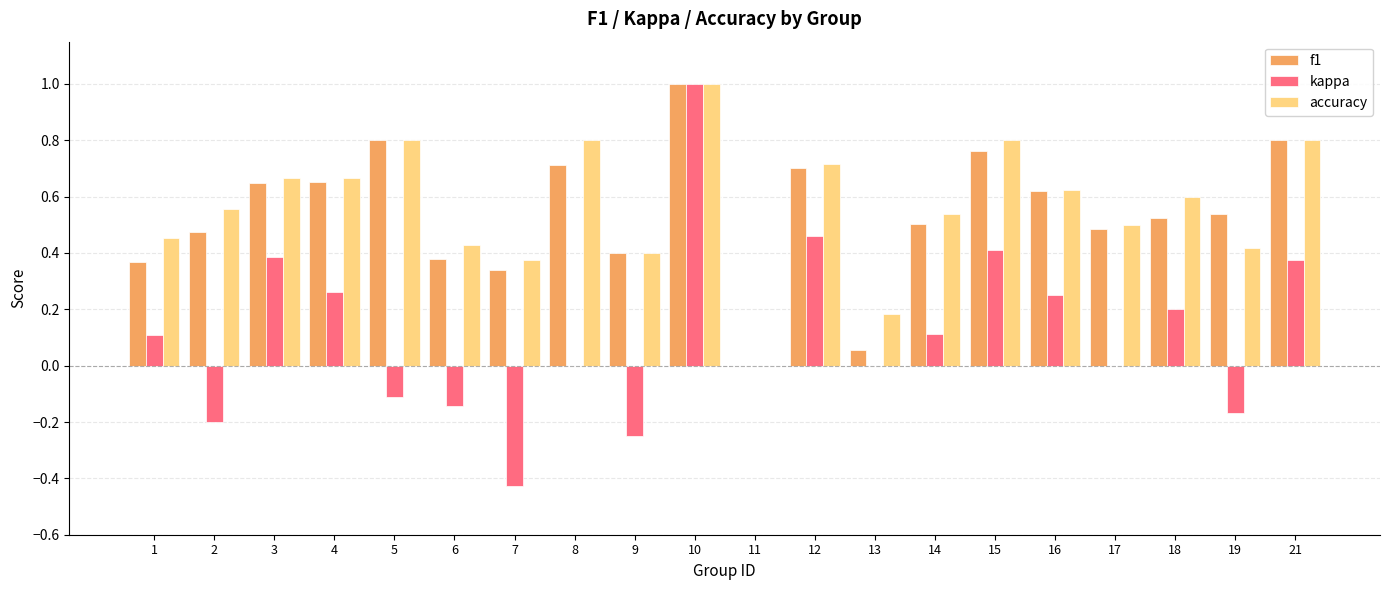

The value of f1 at 21 is 0.8. True or false?

True